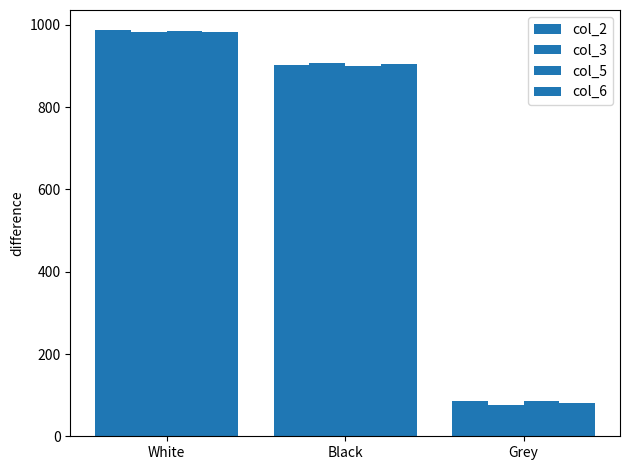

Are the bars horizontal?

No